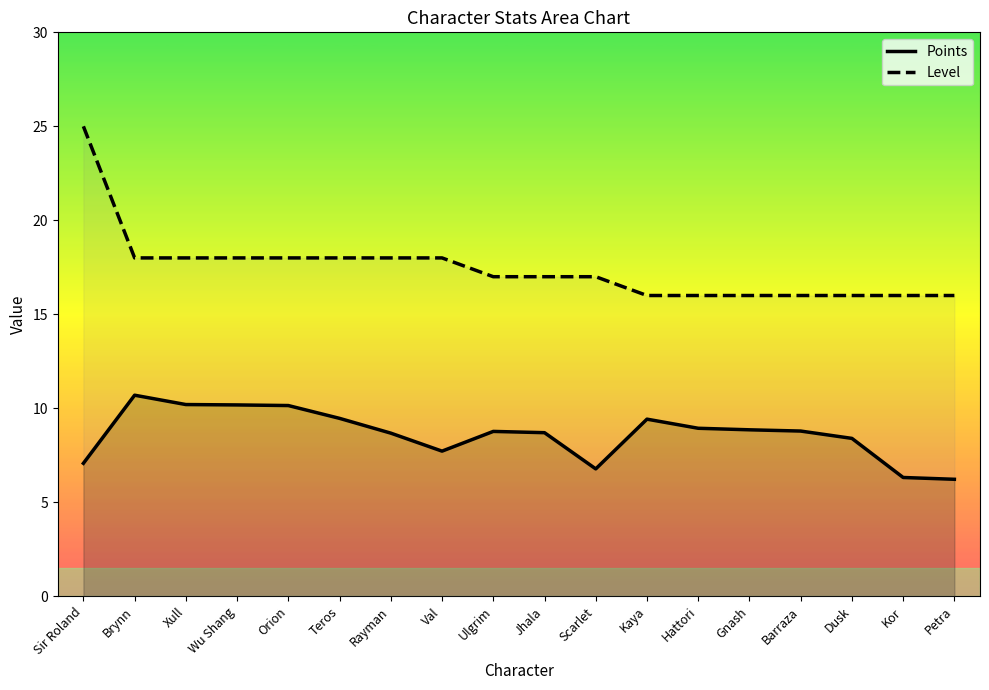

What is the greatest value displayed?

25.0